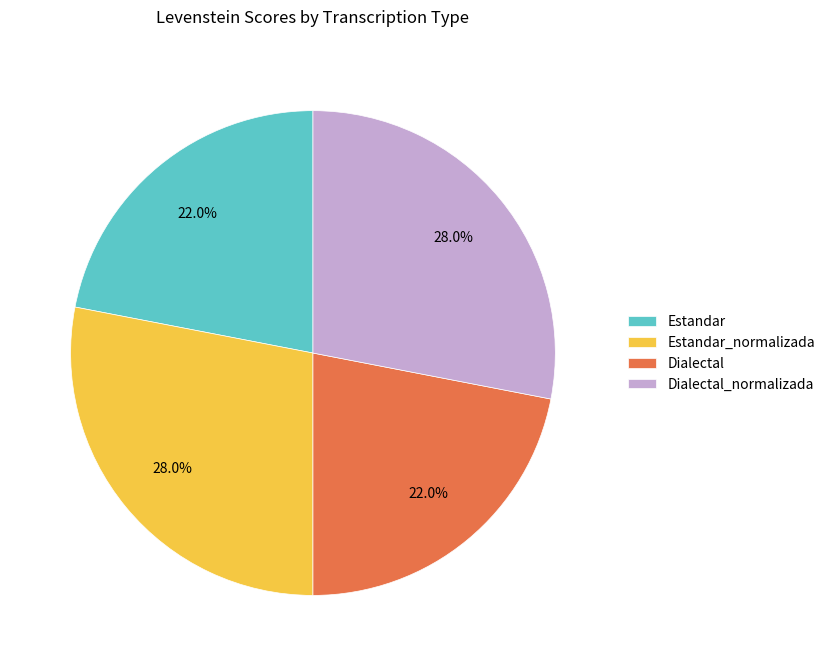

What portion of the pie excludes Estandar?

78.0%